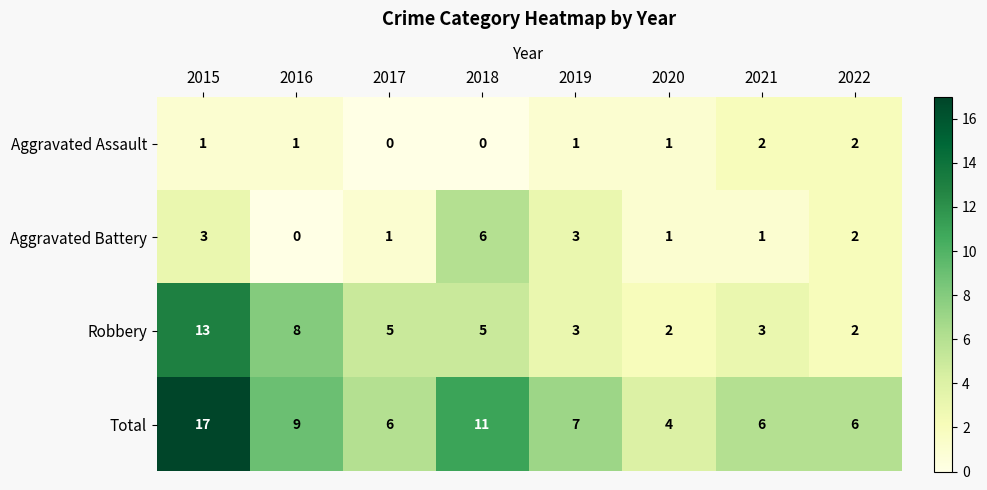

Rank the series by their maximum value, from lowest to highest.

Aggravated Assault, Aggravated Battery, Robbery, Total